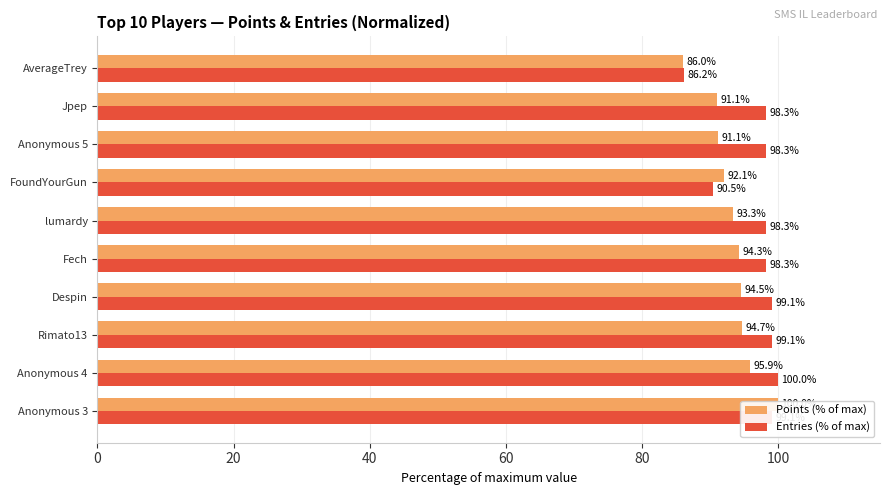

How many bars are there in each group?

2